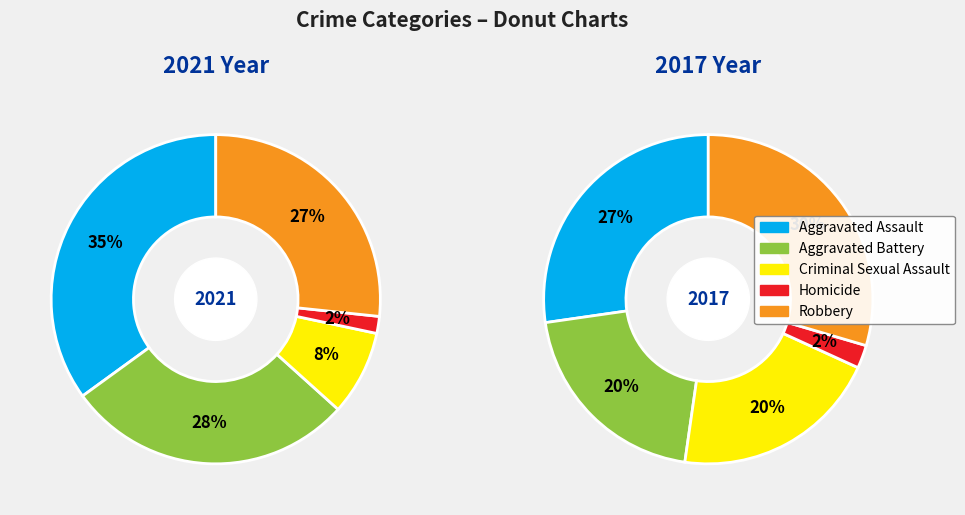

How many segments does this pie chart have?

5